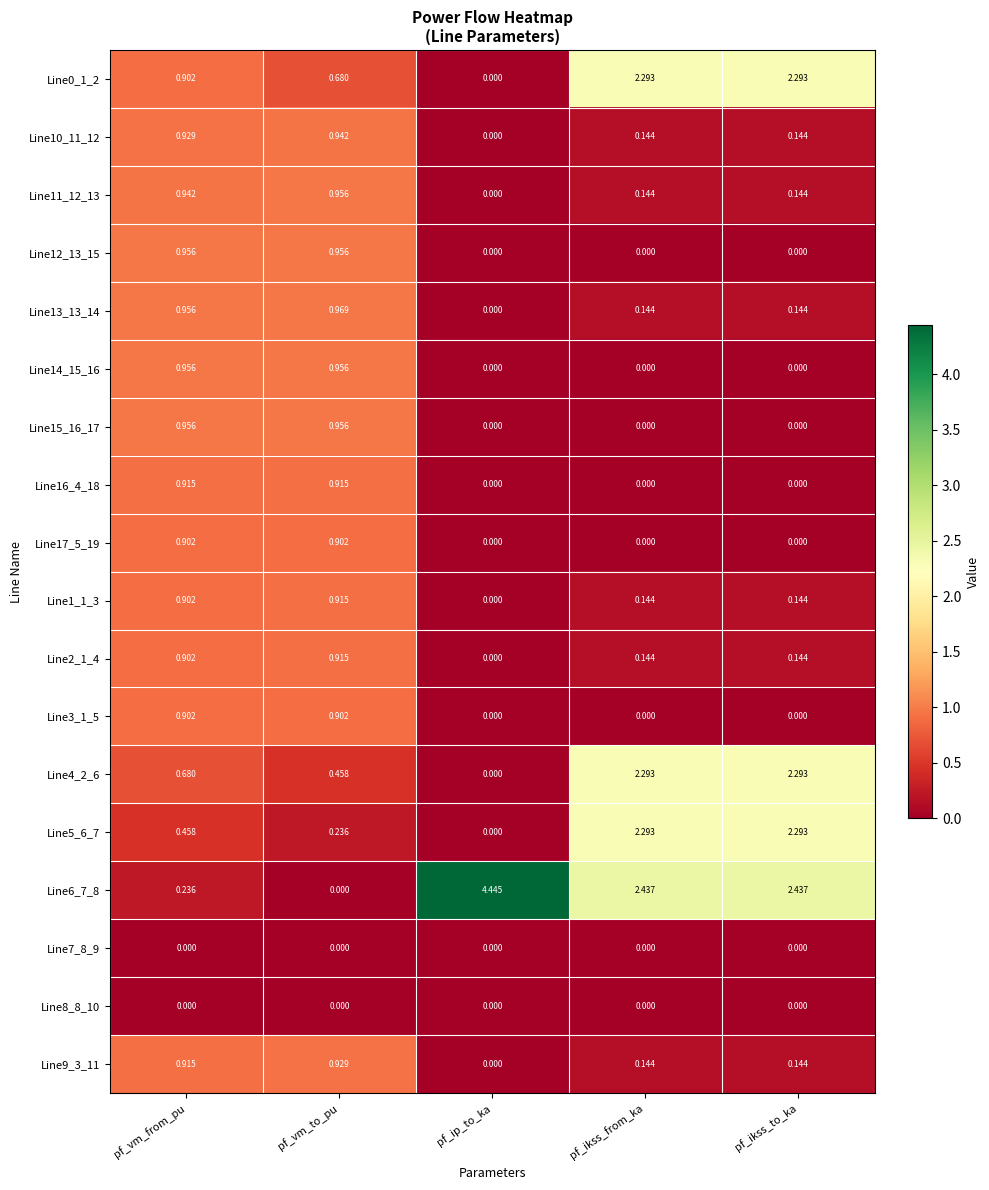

How many values in the Line6_7_8 series exceed 2?

3